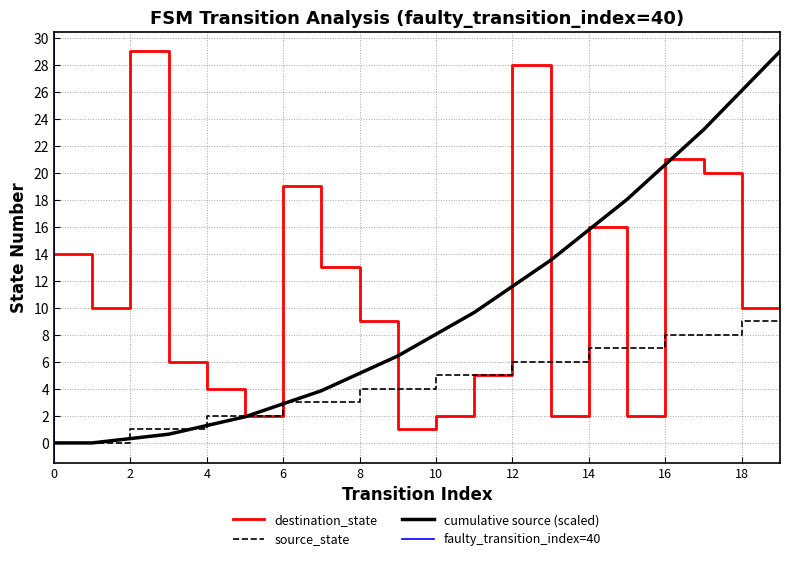

How many interior local valleys does the destination_state series have?

6